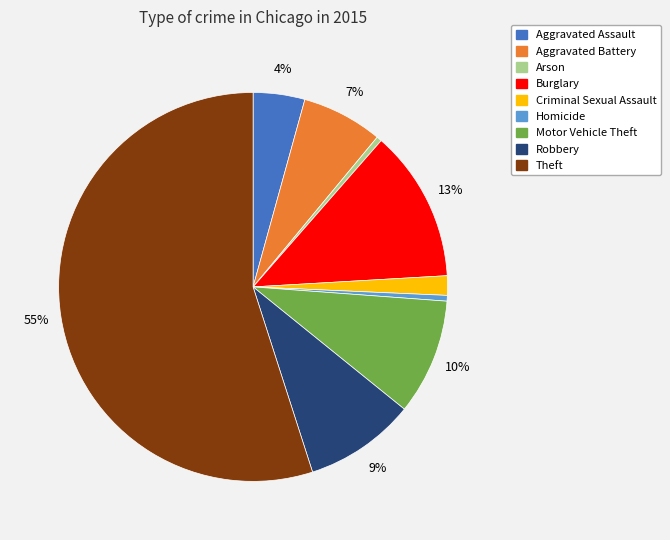

True or false: Motor Vehicle Theft accounts for 1% of the total.

False